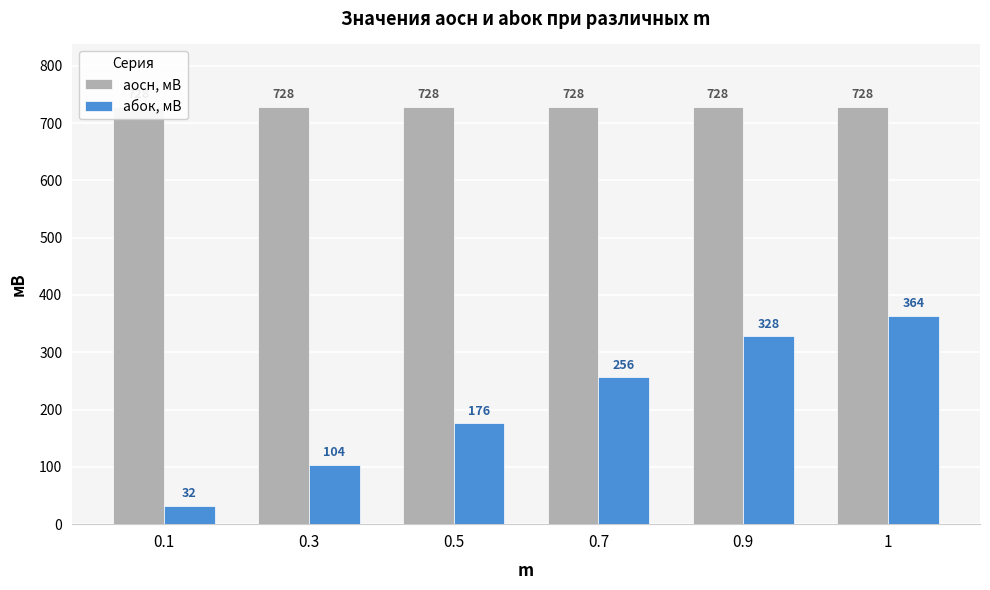

Where does the aбок, мВ series first go above 256?

0.9